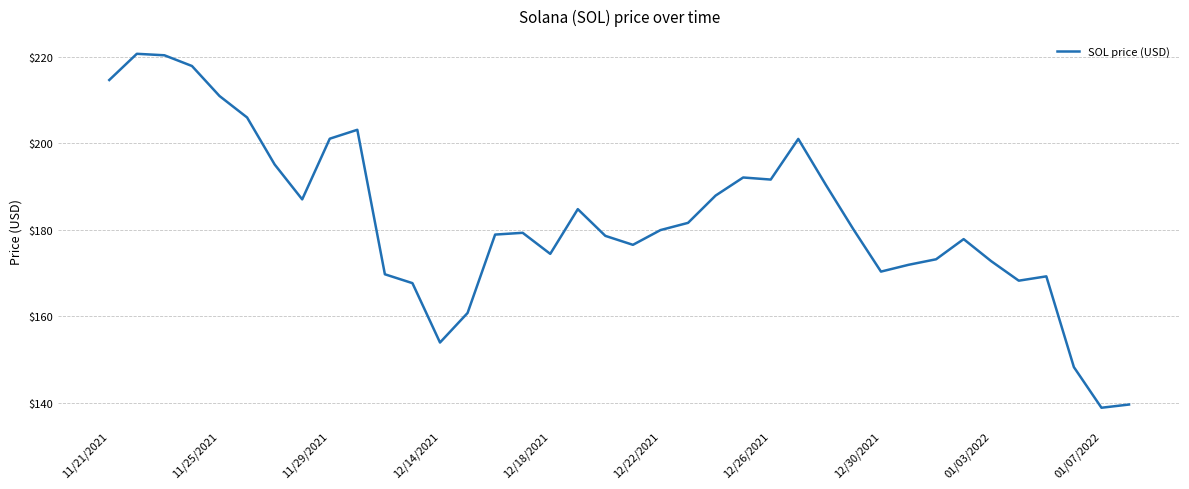

What is the greatest value displayed?

220.6